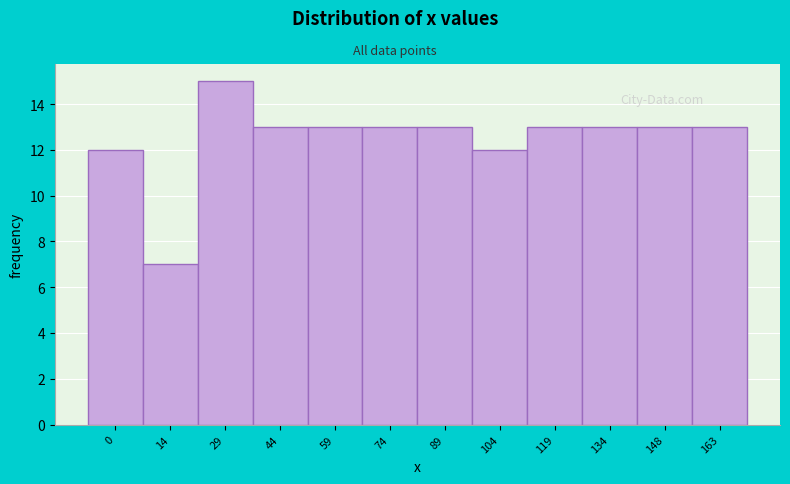

Reading left to right, list all the values displayed in this chart.

0=12	14=7	29=15	44=13	59=13	74=13	89=13	104=12	119=13	134=13	148=13	163=13